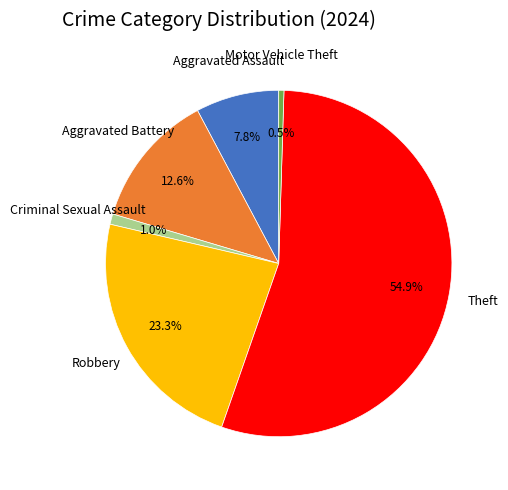

Approximately how many times larger is the value at Criminal Sexual Assault compared to Aggravated Assault?

0.1